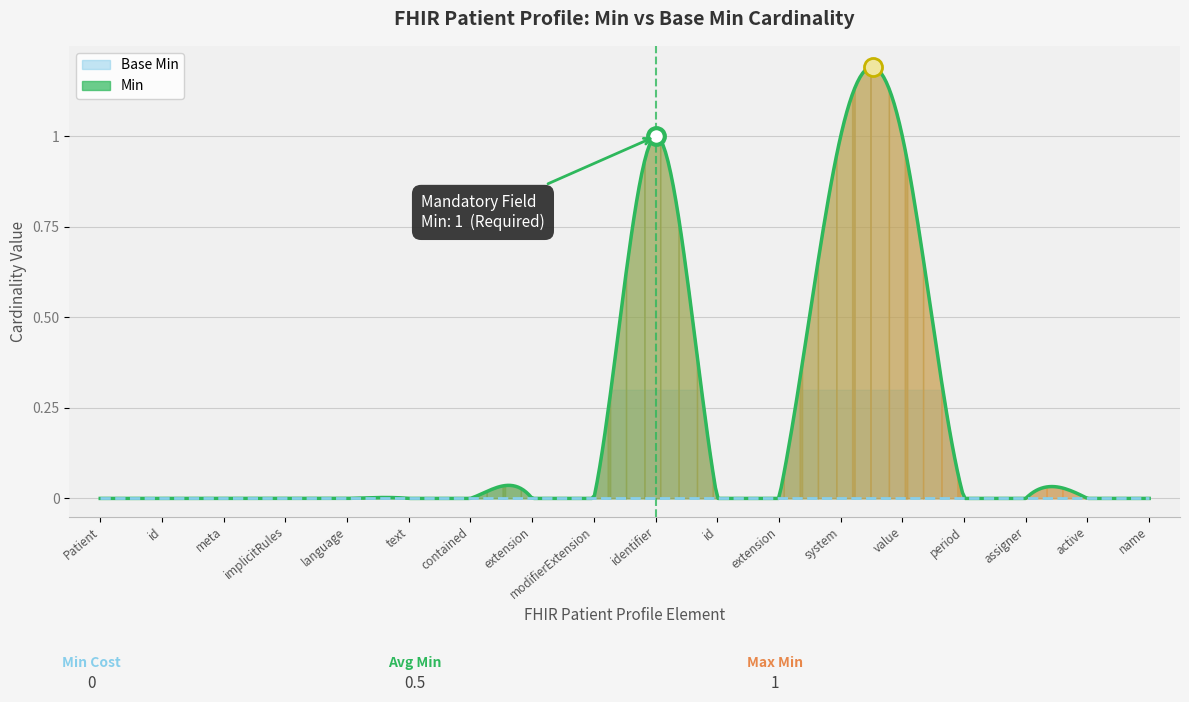

What are all the series names shown in the legend?

min_values, base_min_values